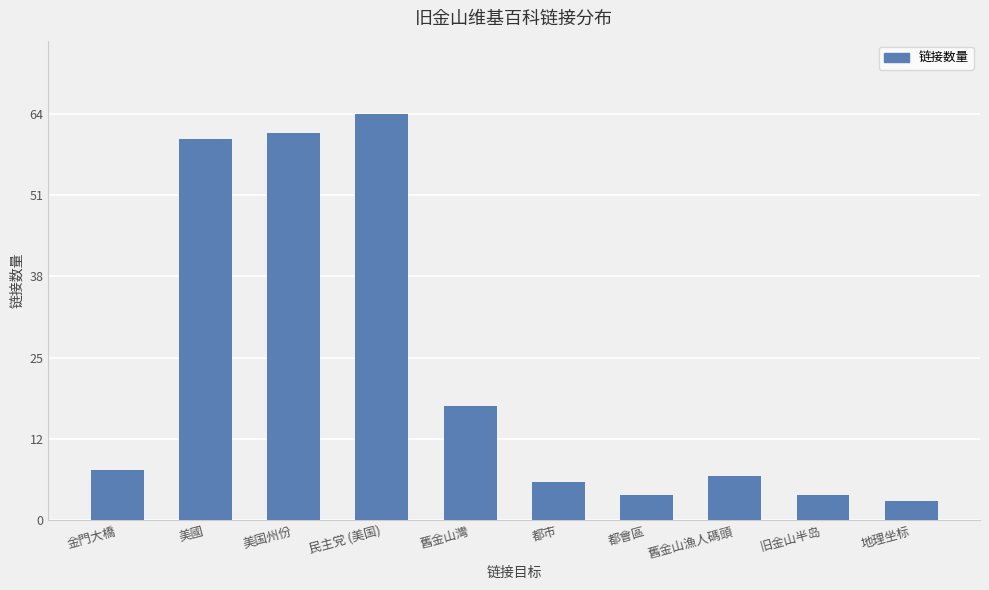

Are the bars grouped side by side (vs. stacked)?

No